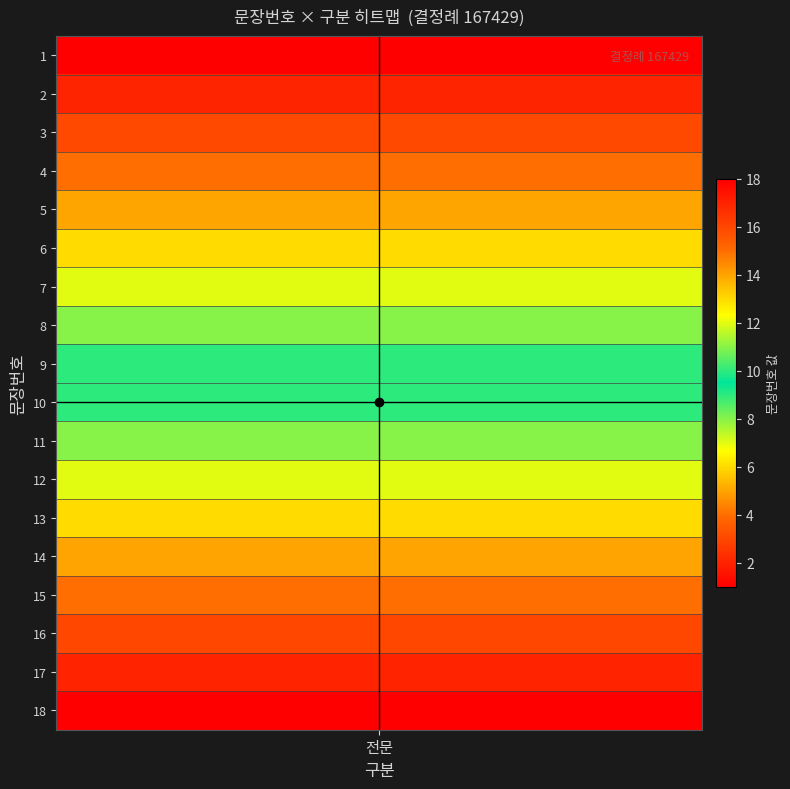

Is it true that the value at 18 is 18?

True